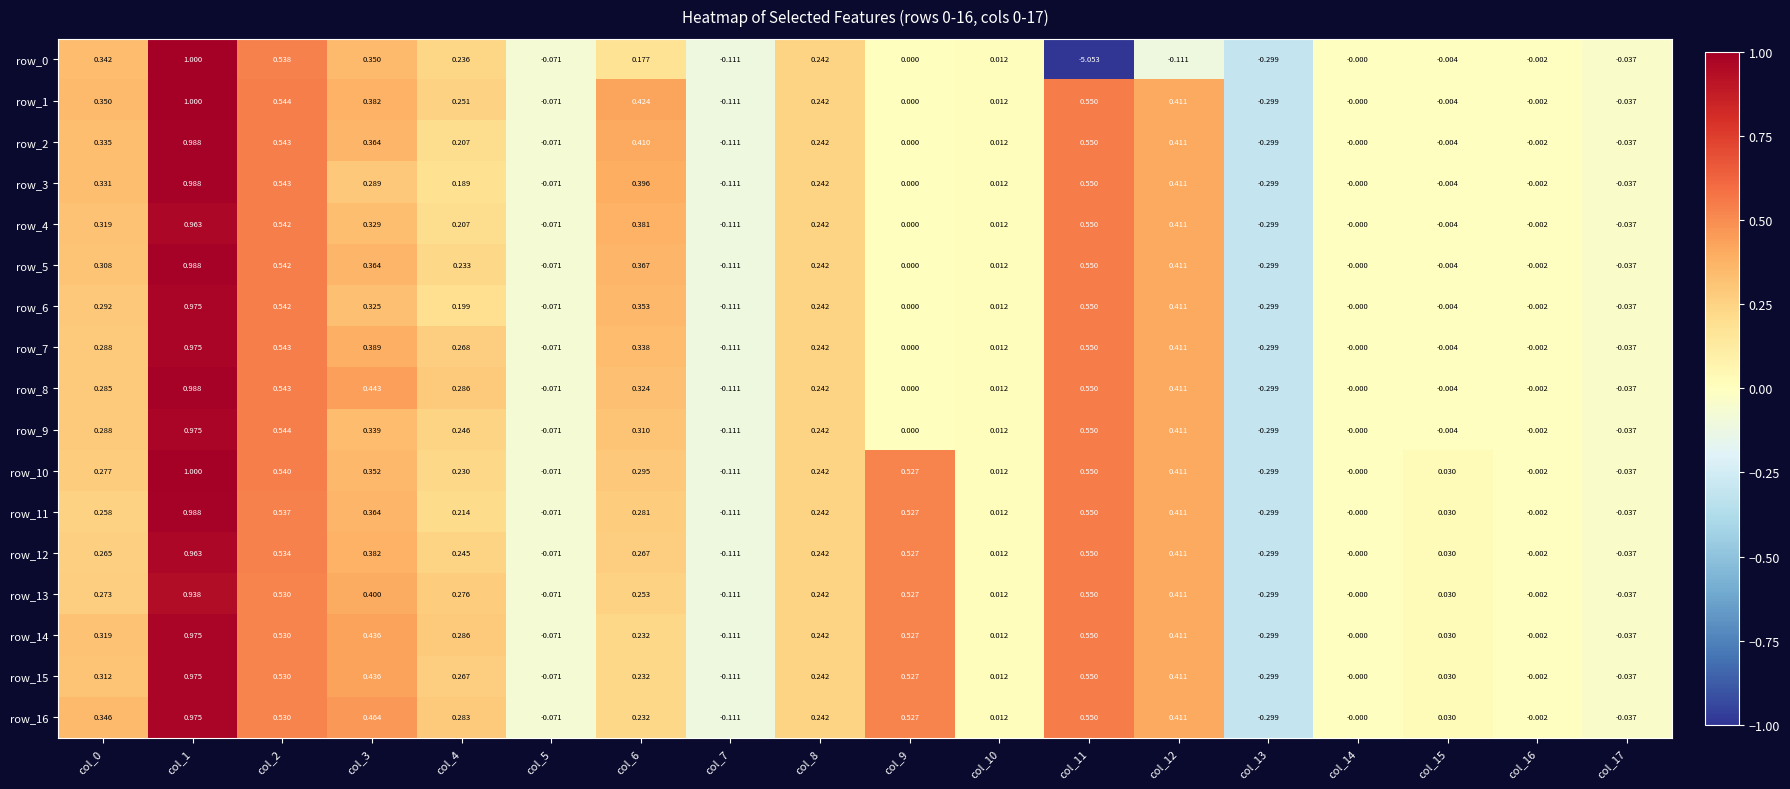

How many categories are shown in the chart?

18